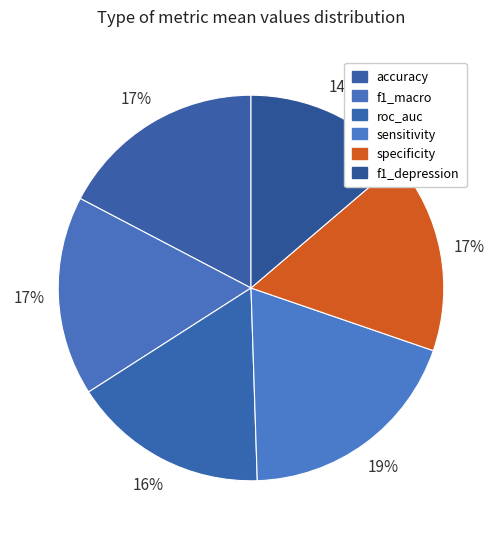

The f1_depression slice represents 14% of the pie. True or false?

True